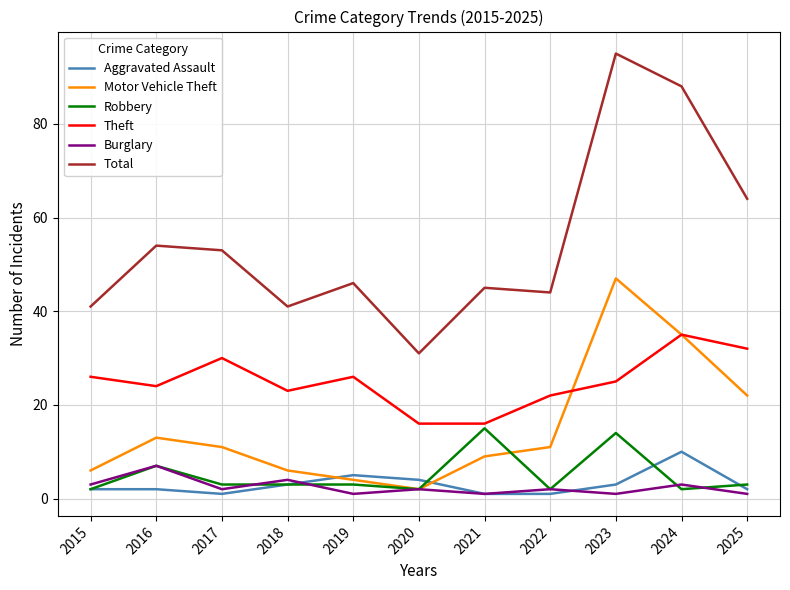

Which series has the widest spread of values?

Total